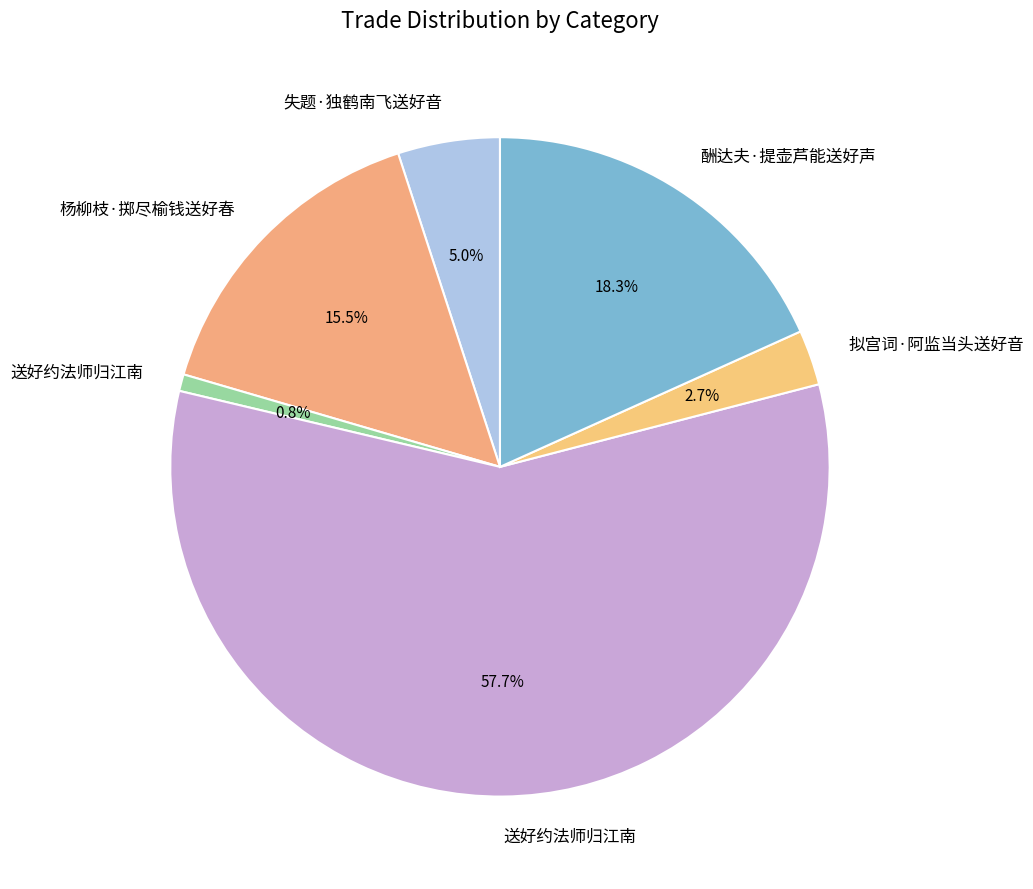

Count the number of slices in the pie.

6